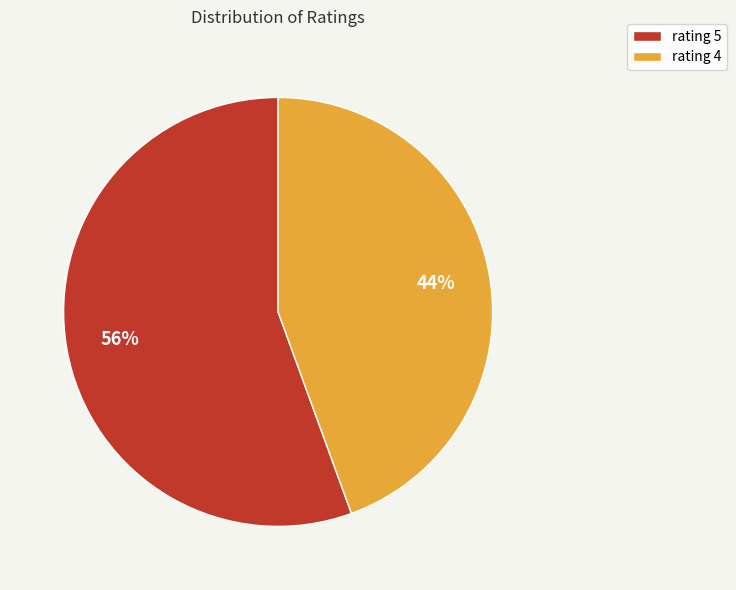

Combined, do rating 4 and rating 5 account for over 50%?

Yes